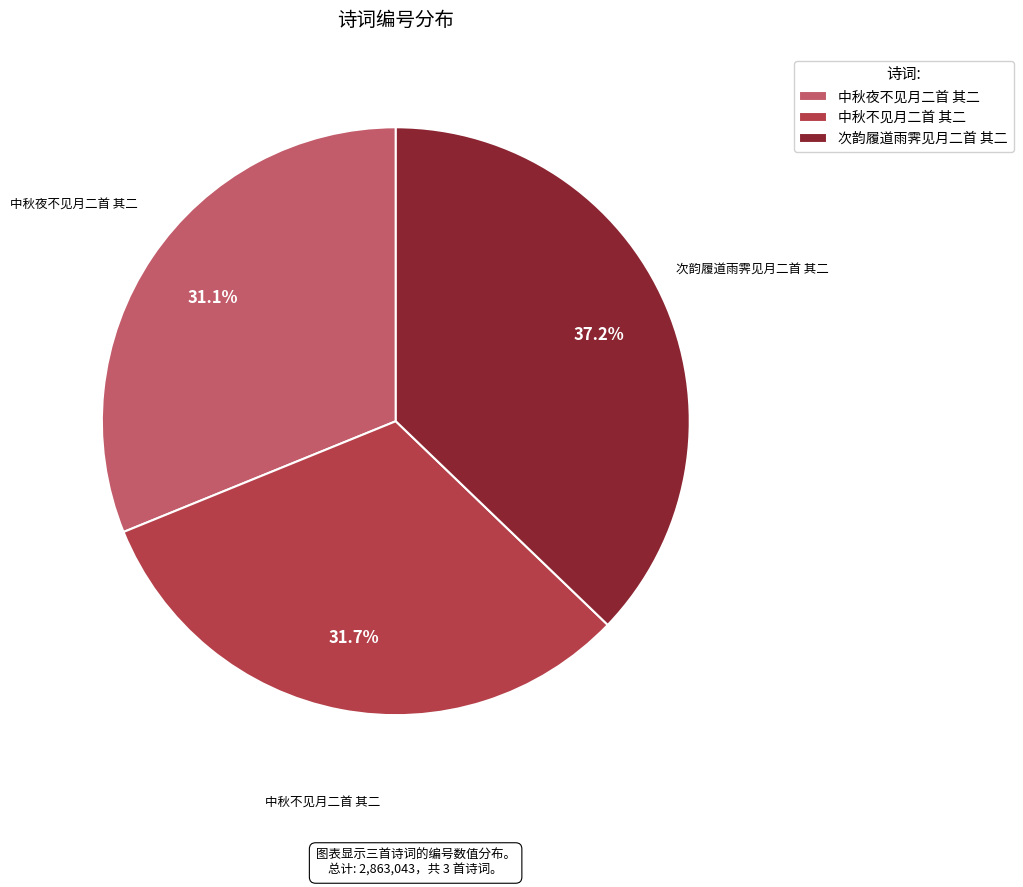

What portion of the pie excludes 次韵履道雨霁见月二首 其二?

62.8%